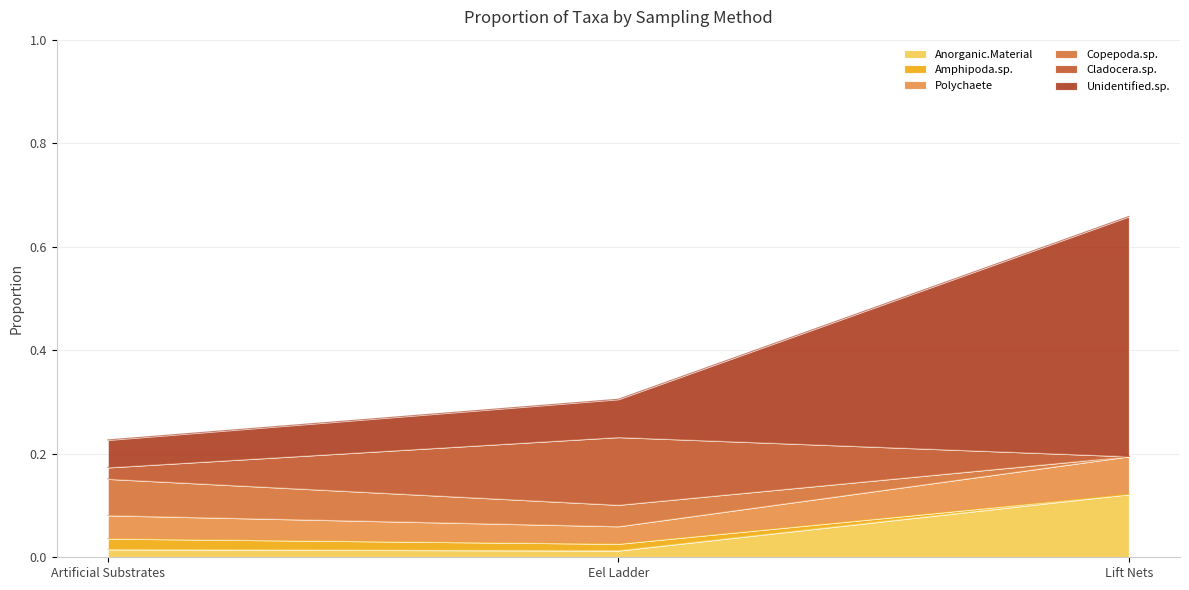

At which category is the sum across all series the highest?

Lift Nets